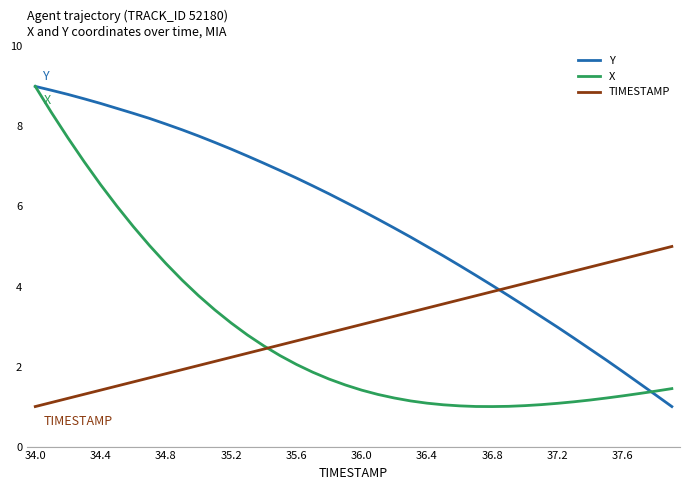

What is the lowest value of the Y series?

1.0